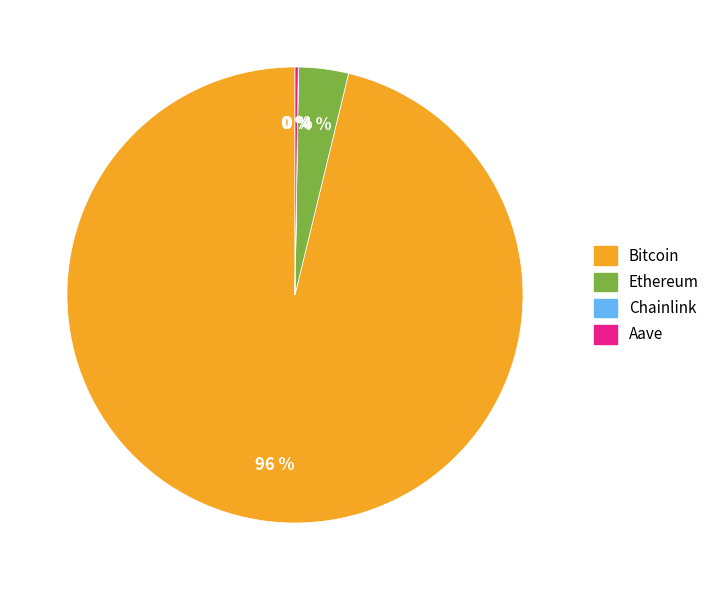

Which slice is the largest?

Bitcoin